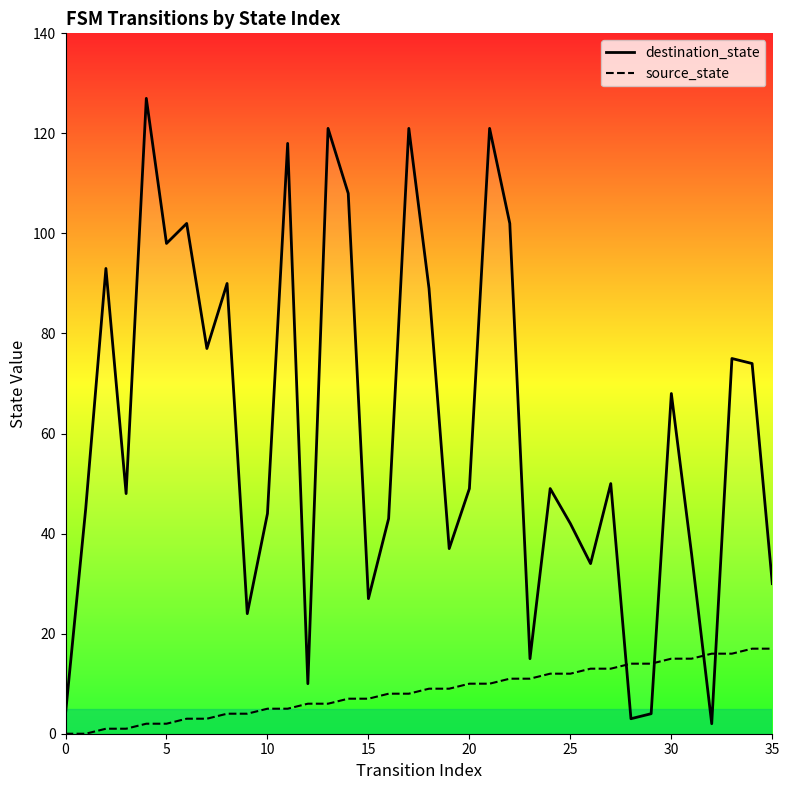

How many values in the source_state series exceed 9?

16